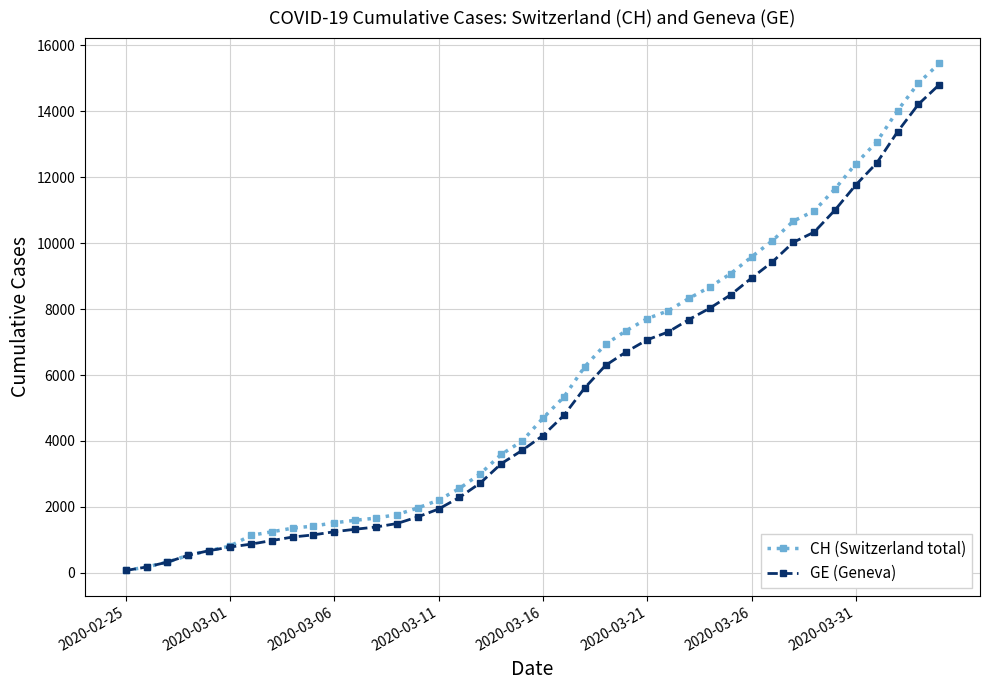

What is the maximum value for CH (Switzerland total)?

15450